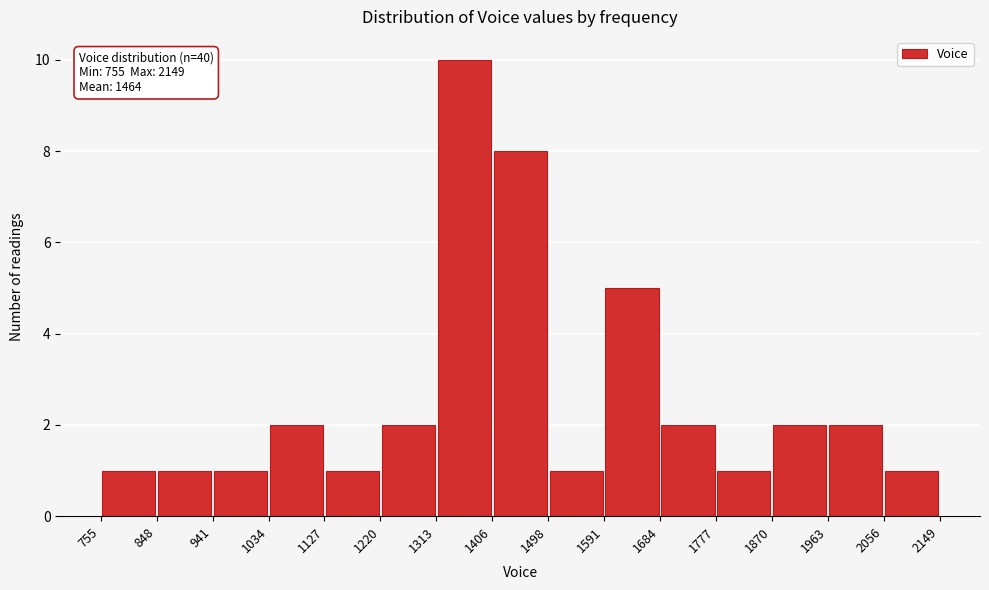

Which range on the x-axis has the tallest bar?

1313 to 1406